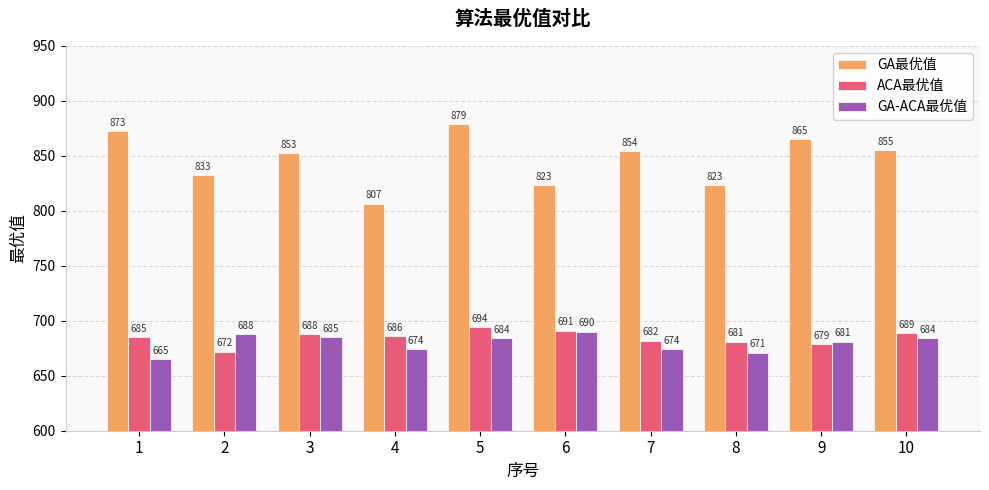

At which label does GA最优值 reach its peak?

5